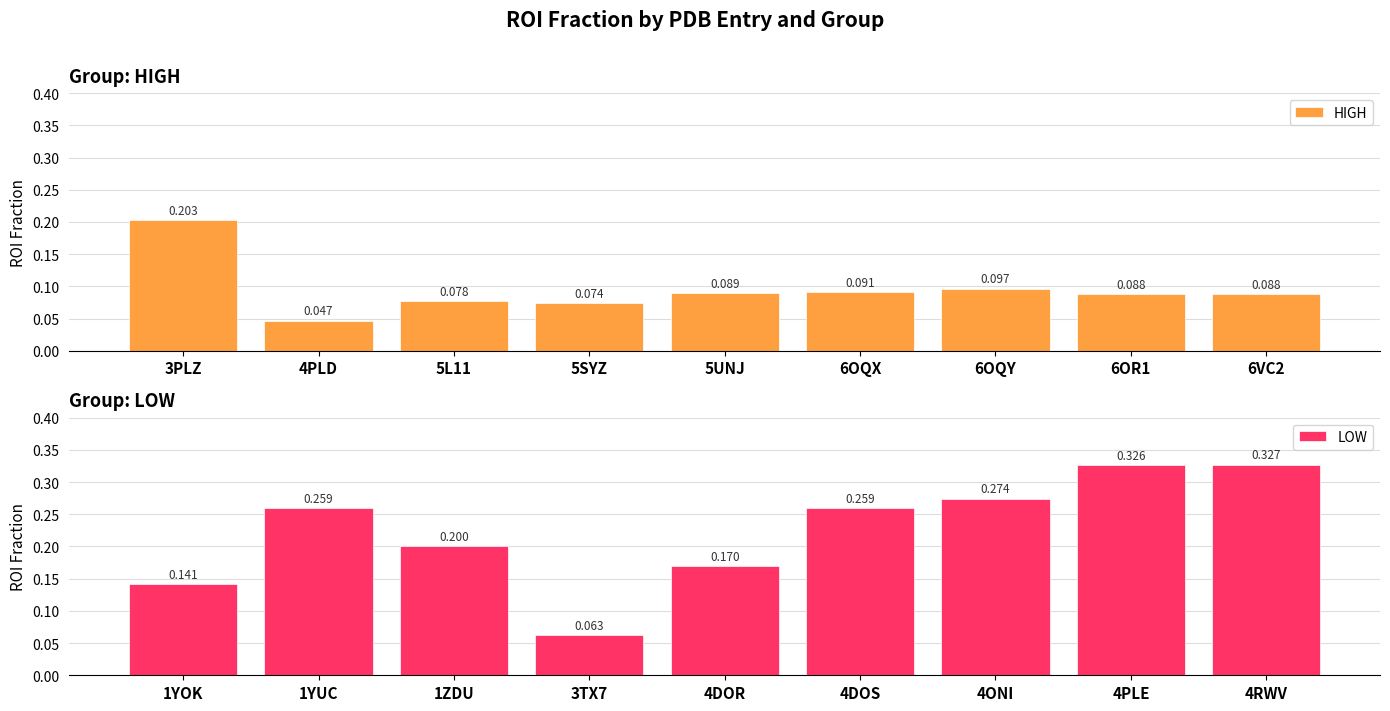

Rank the series by their average value, from highest to lowest.

LOW, HIGH